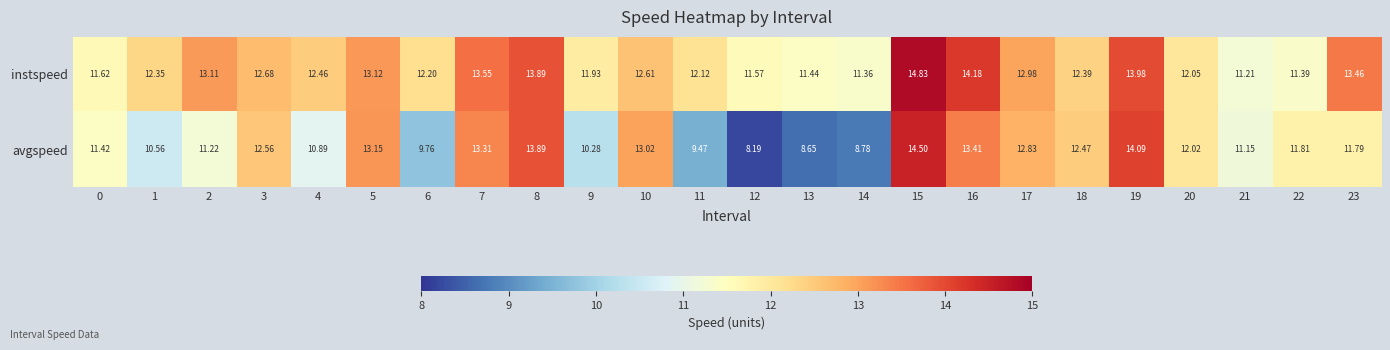

Rank the series by their average value, from highest to lowest.

instspeed, avgspeed